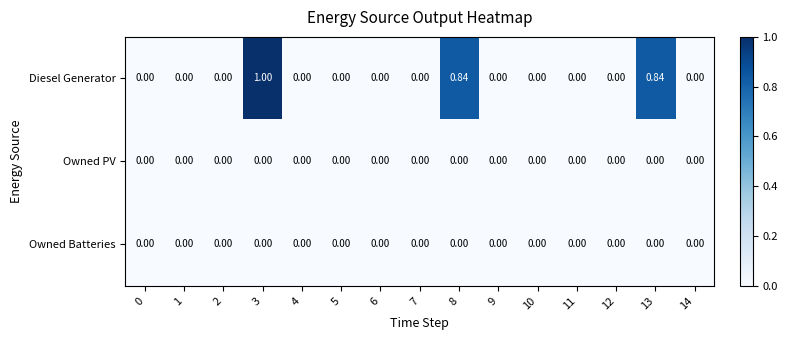

At which category does the chart reach its peak across all series?

3